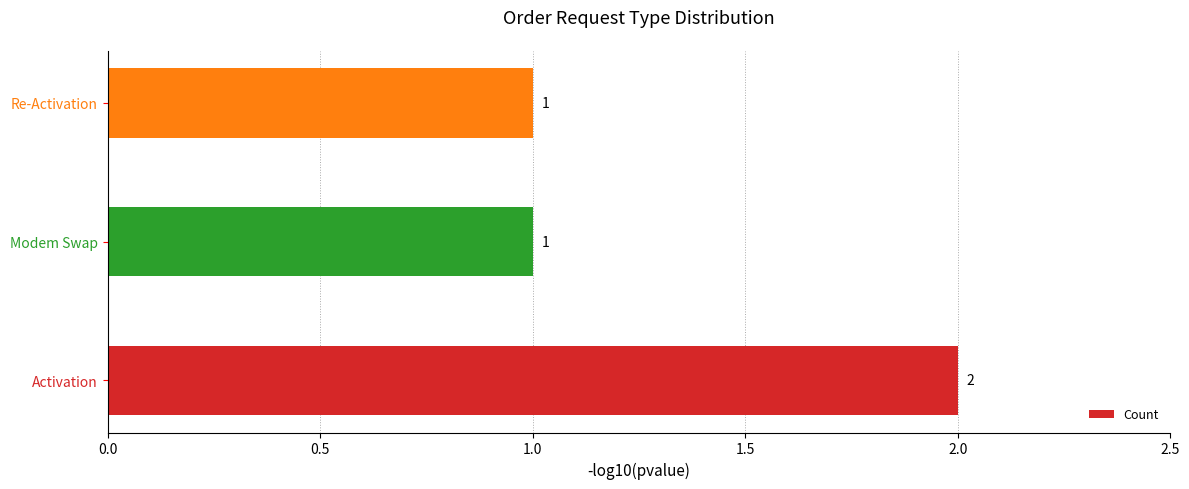

Reading bottom to top, what are all the values shown in this chart?

2	1	1